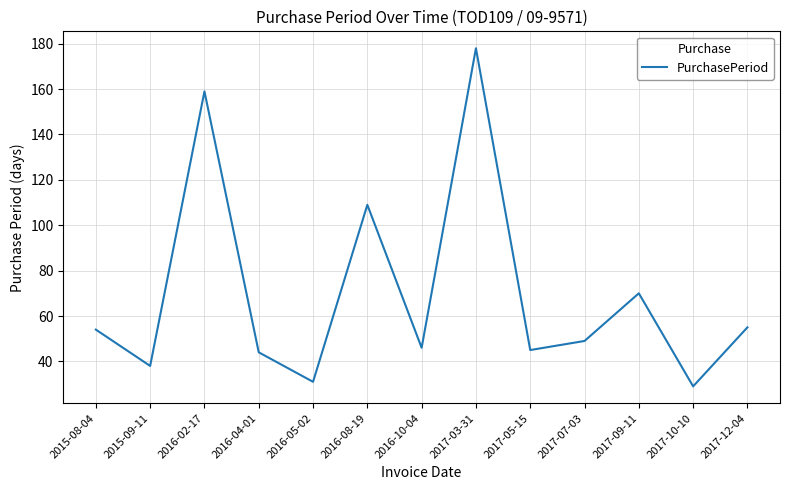

What position from the left is 2017-07-03?

10